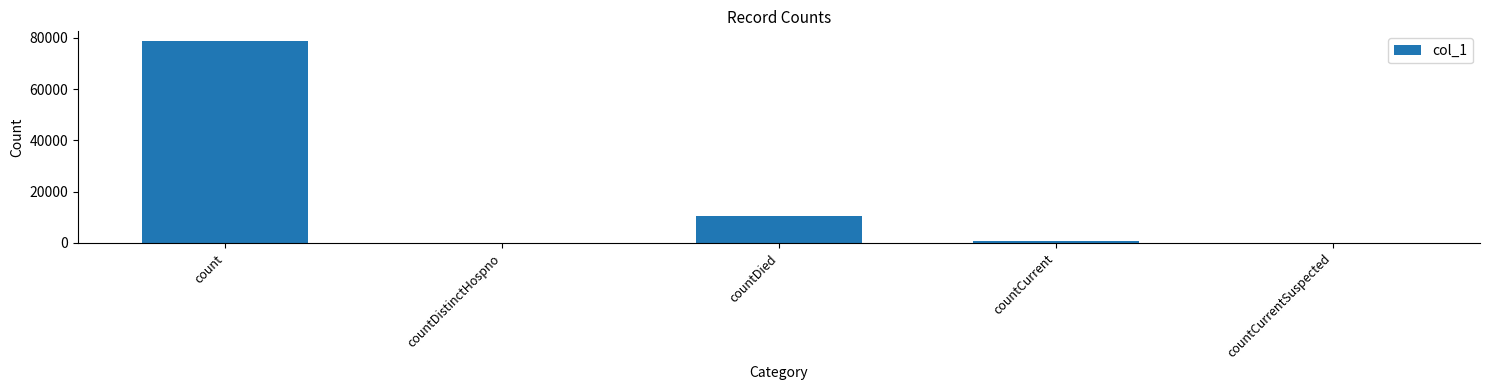

How many series are shown in this chart?

1